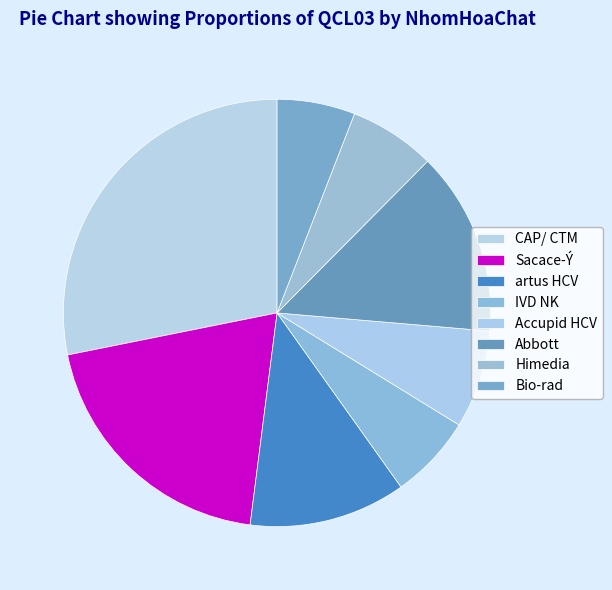

What percentage is NOT represented by CAP/ CTM?

71.8%